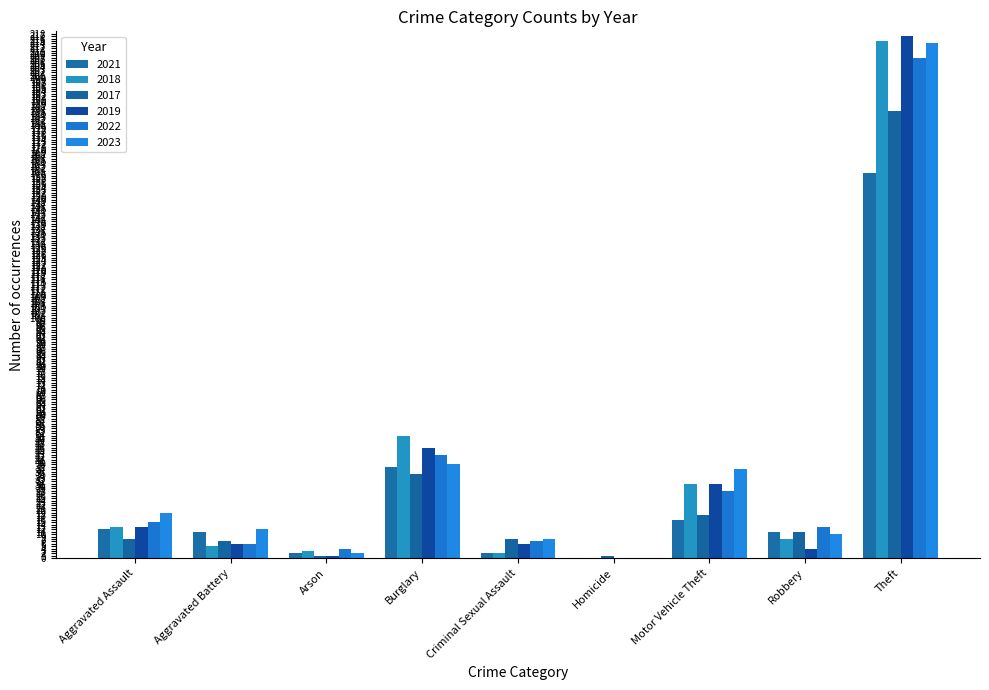

What are all the series names shown in the legend?

2021, 2018, 2017, 2019, 2022, 2023